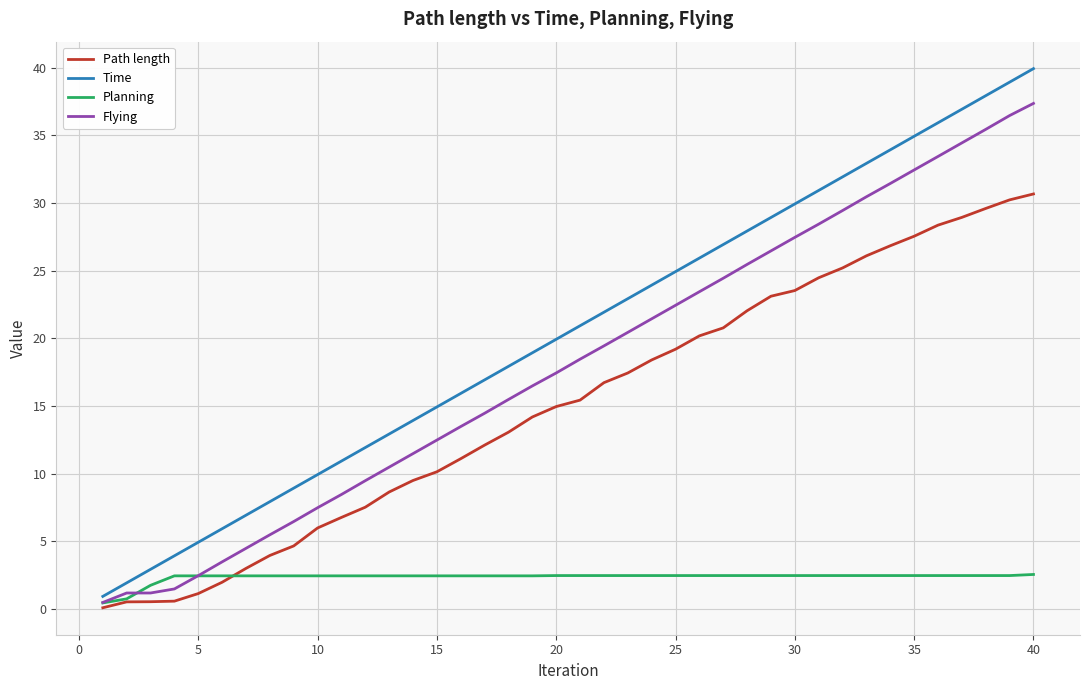

Does the chart have visible grid lines?

Yes